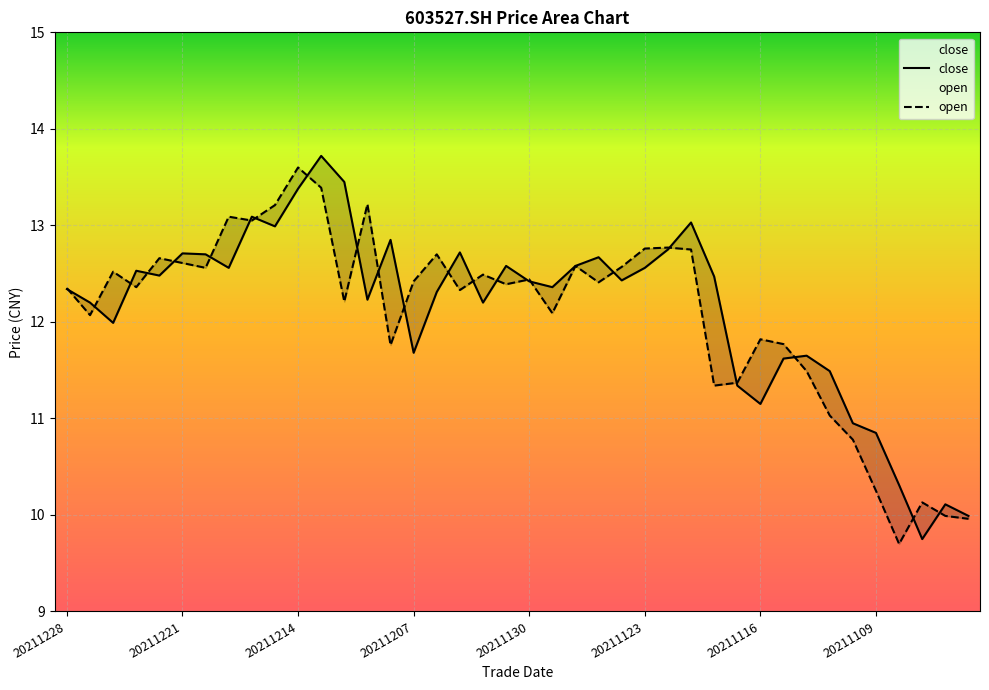

Which series has the largest total across all categories?

close